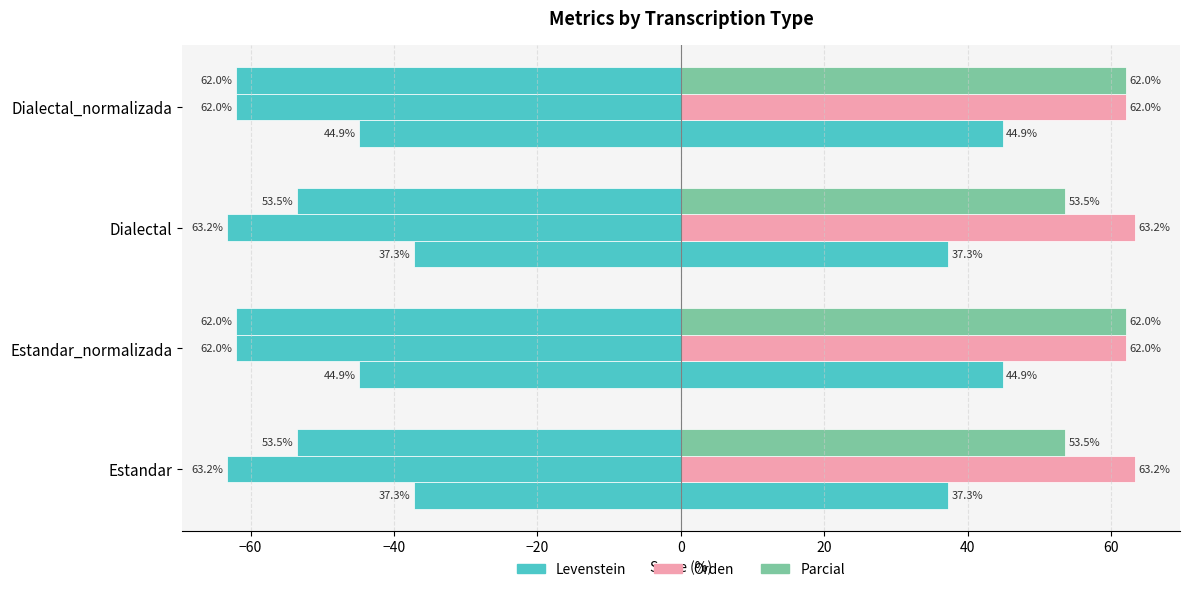

What is the difference between the highest and lowest values at Dialectal?

26.0